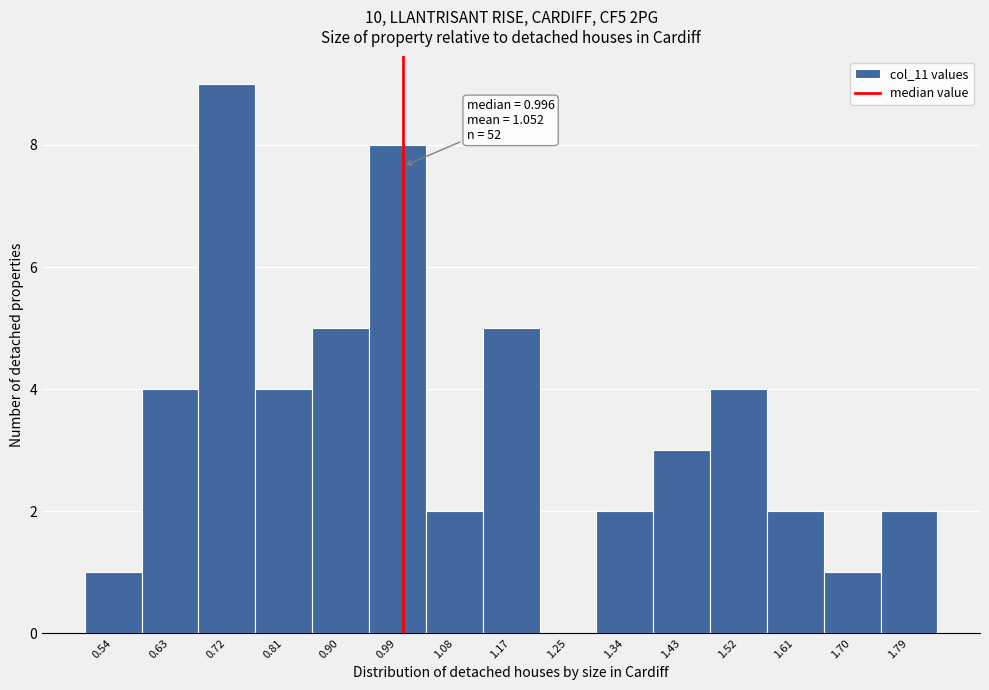

Which range on the x-axis has the tallest bar?

0.67 to 0.76